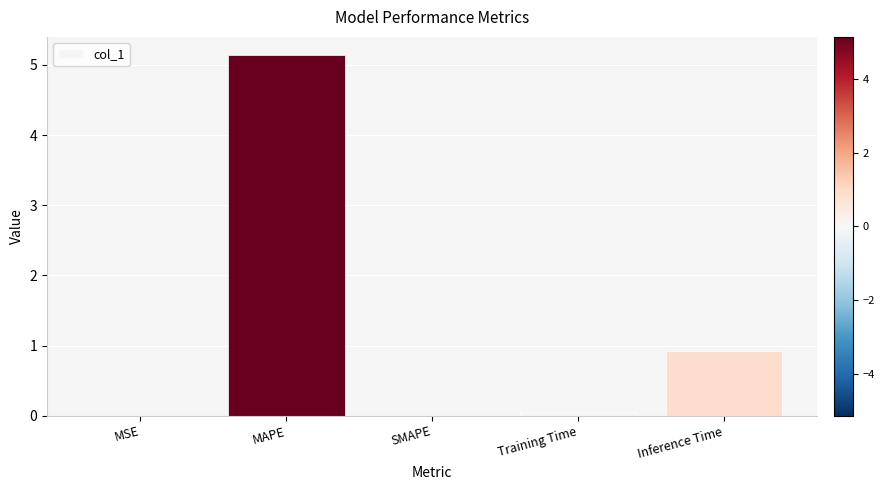

At which label is the value closest to 2?

Inference Time